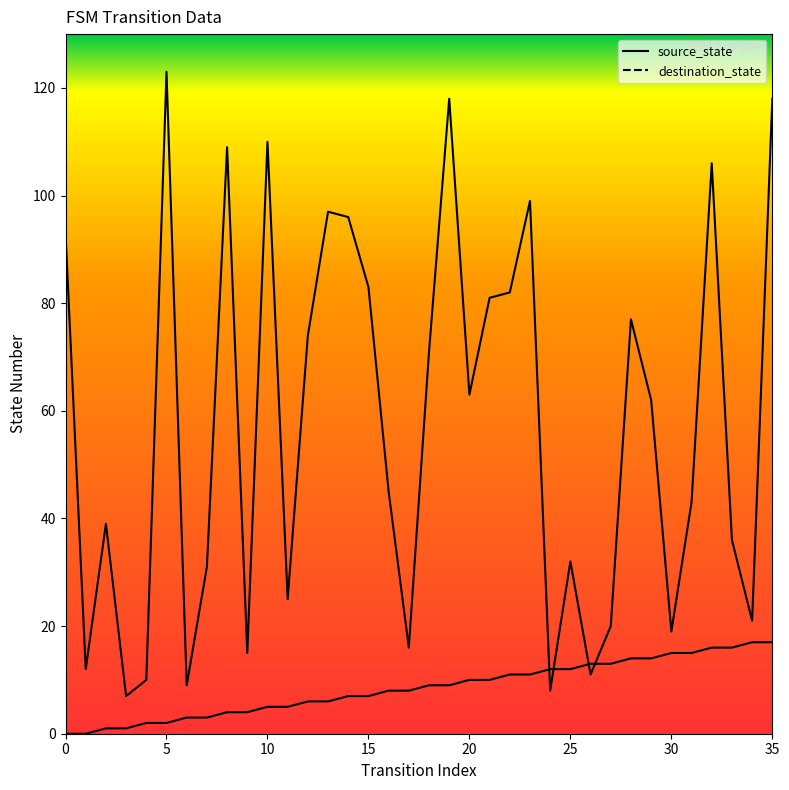

What is the difference between the second highest and second lowest values in the destination_state series?

110